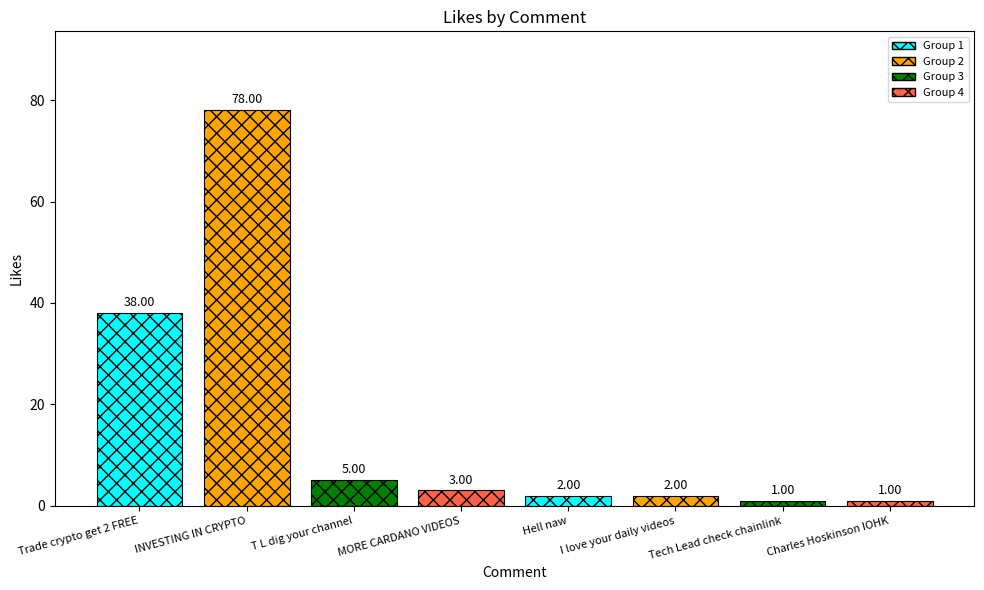

What is the label of the 6th bar from the left?

I love your daily videos